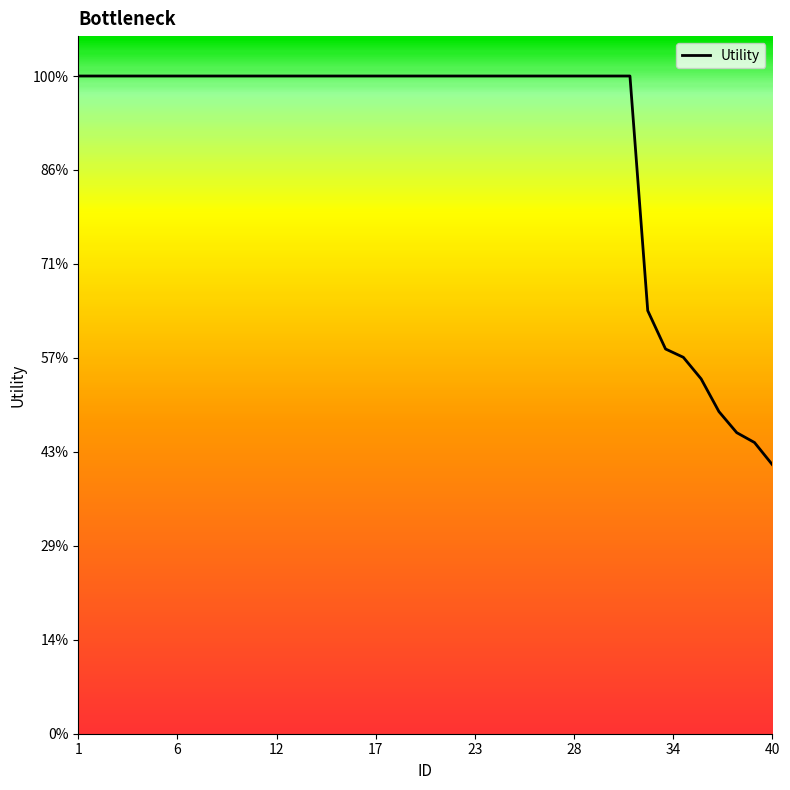

Is this an area chart (filled region under the line)?

Yes